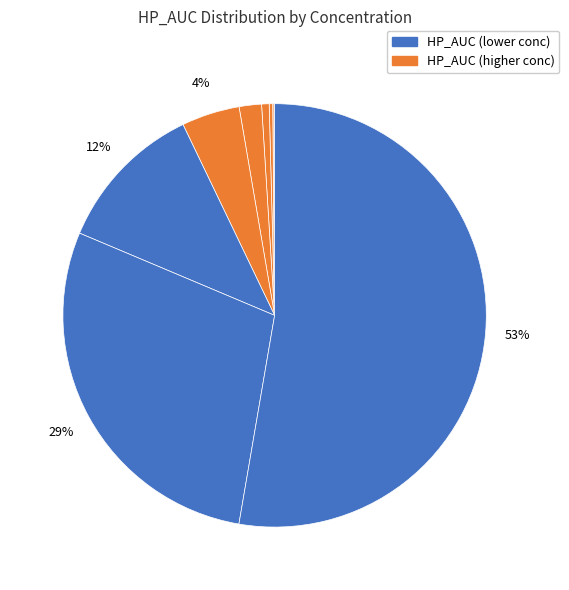

How many segments does this pie chart have?

9